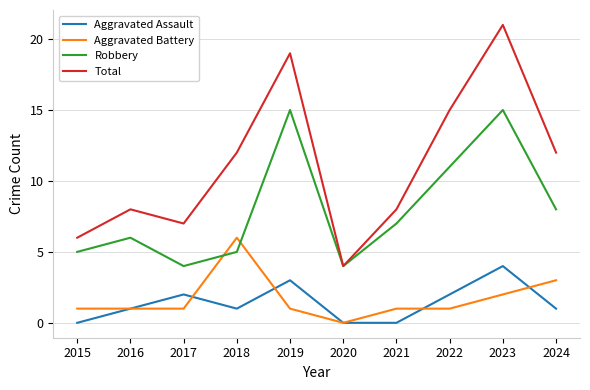

At which category does Aggravated Assault reach its first local peak?

2017